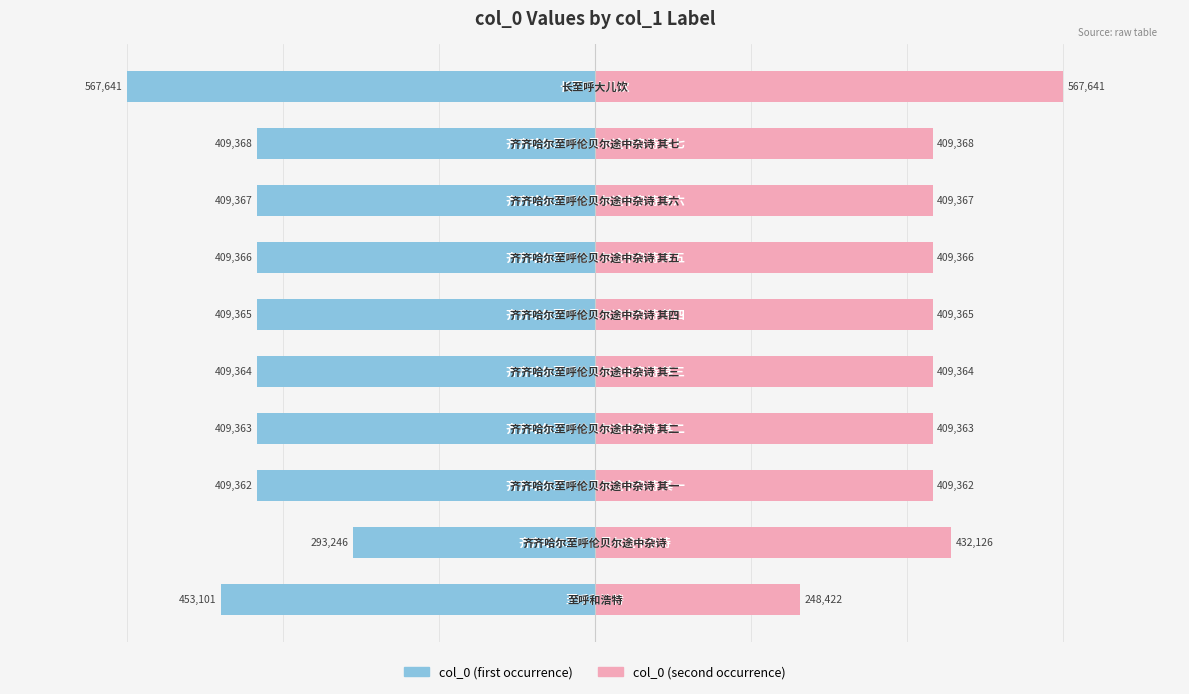

Reading left to right, extract all data points from this chart.

col_0 (first occurrence): 0=-453101	1=-293246	2=-409362	3=-409363	4=-409364	5=-409365	6=-409366	7=-409367	8=-409368	9=-567641
col_0 (second occurrence): 0=248422	1=432126	2=409362	3=409363	4=409364	5=409365	6=409366	7=409367	8=409368	9=567641